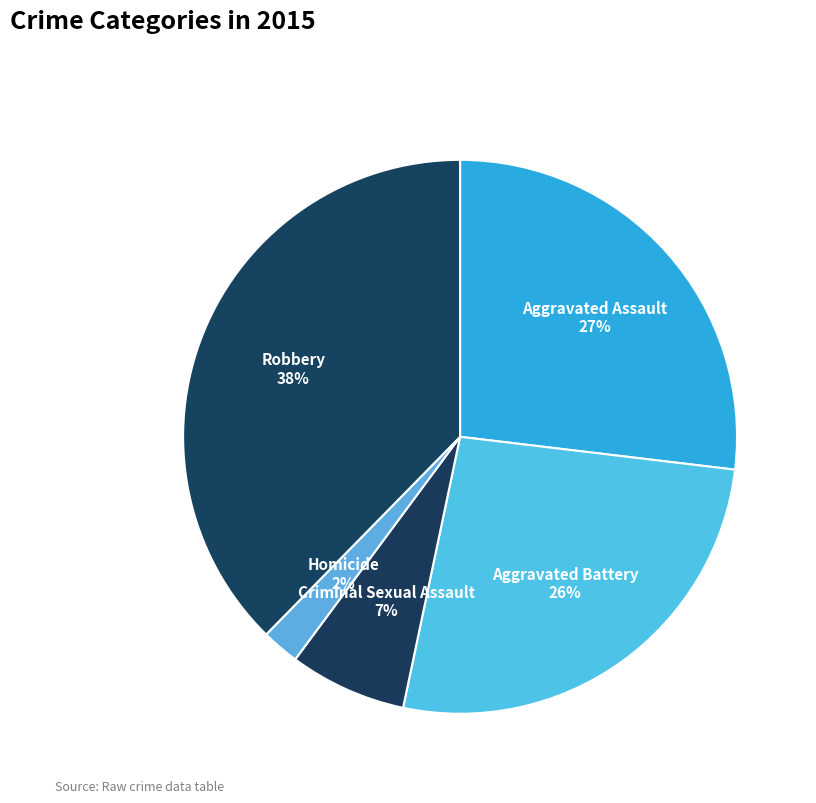

Do Aggravated Battery and Aggravated Assault together represent more than half of the pie?

Yes